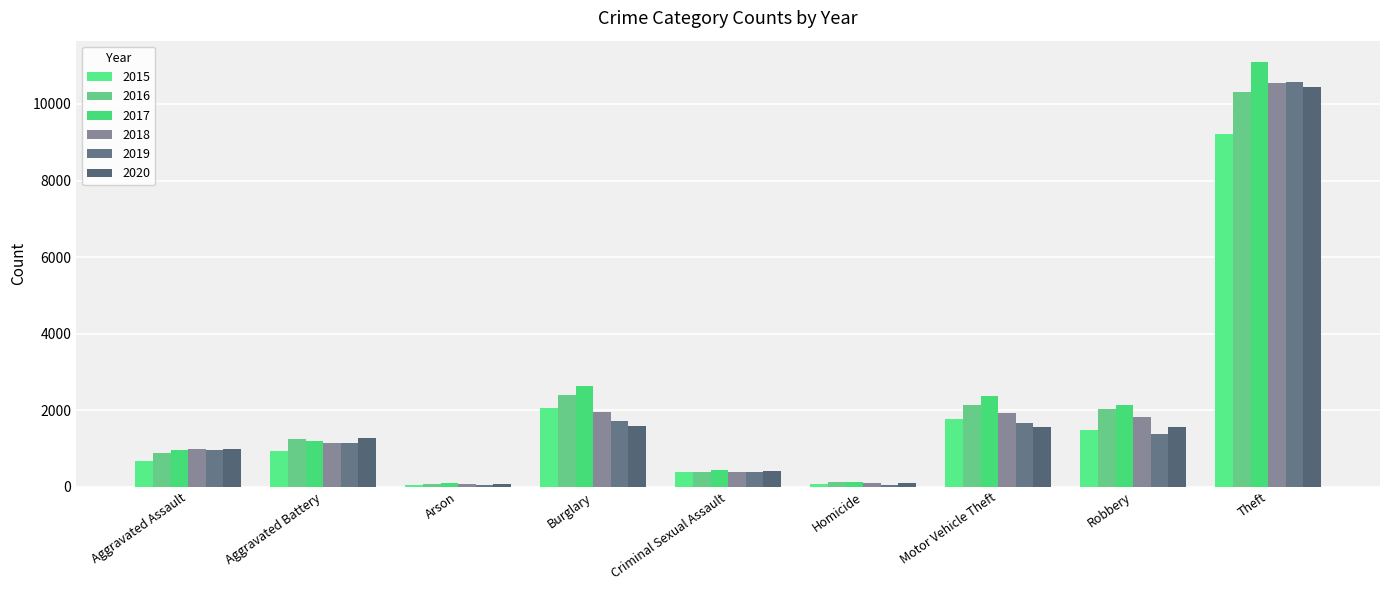

What is the difference between the second highest and minimum values in the 2018 series?

1891